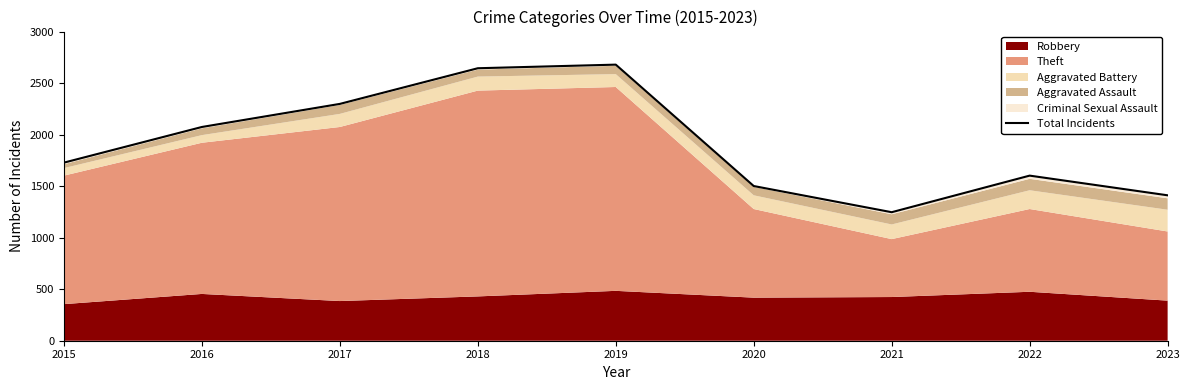

Rank the categories by value from lowest to highest.

2021, 2023, 2020, 2022, 2015, 2016, 2017, 2018, 2019